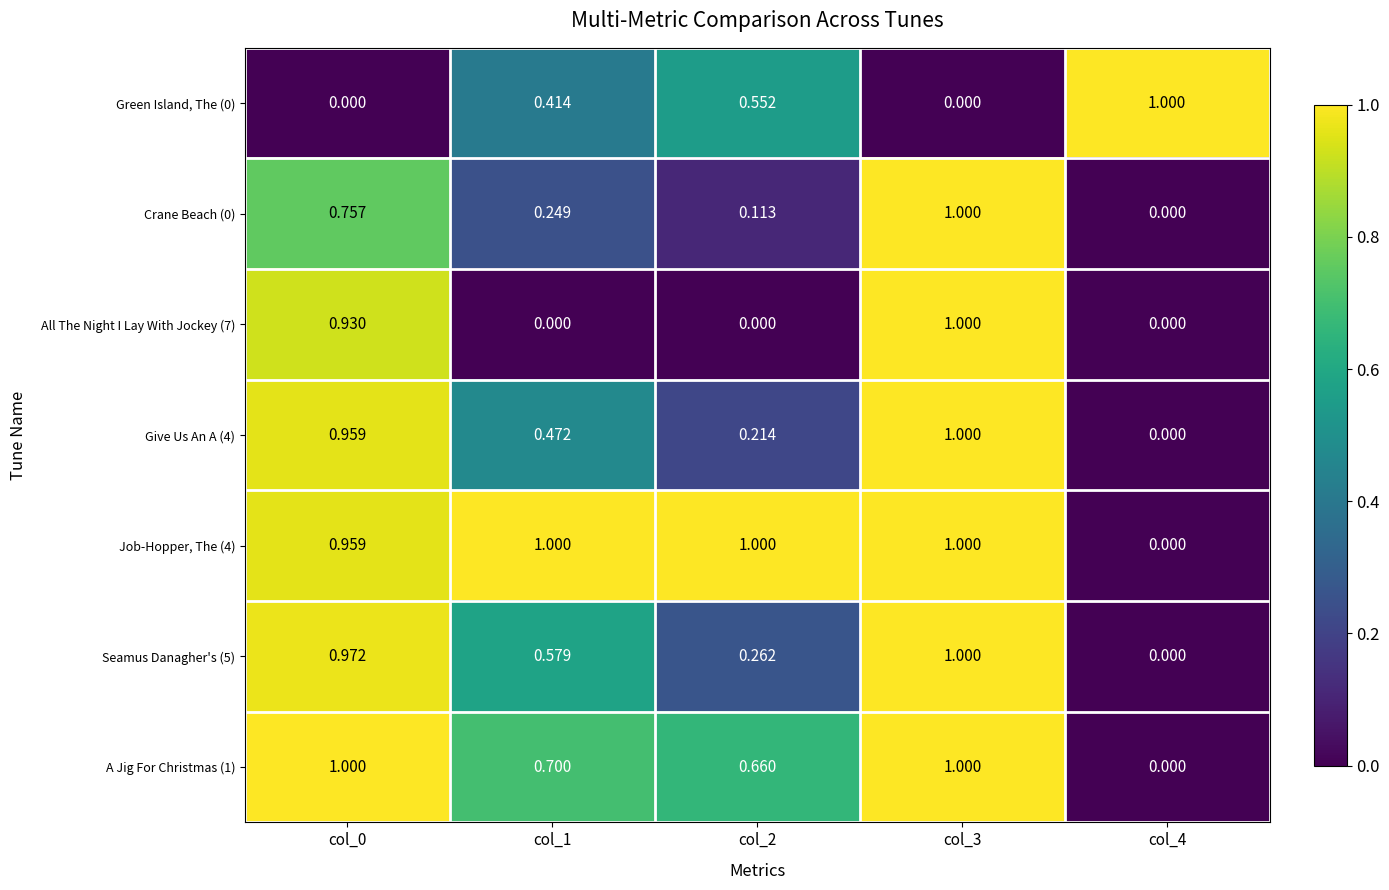

At how many categories does at least one series exceed 0?

5